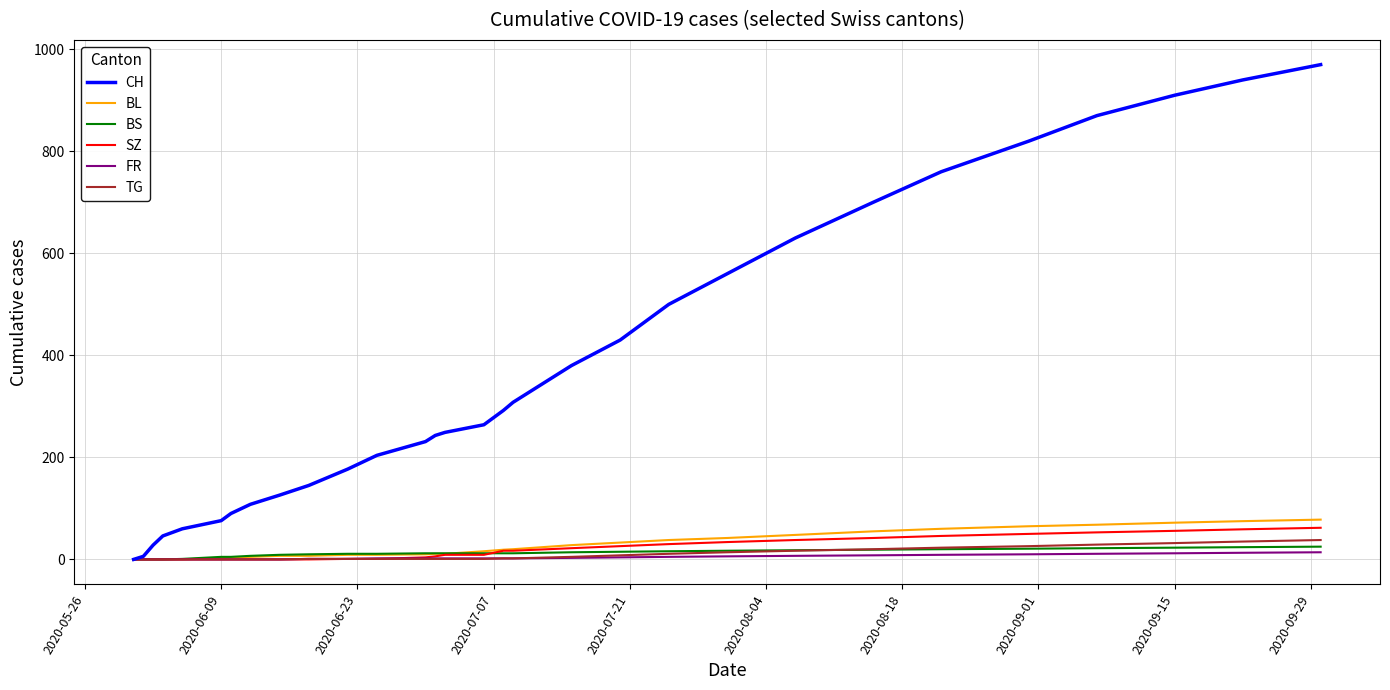

Which series has the widest spread of values?

CH